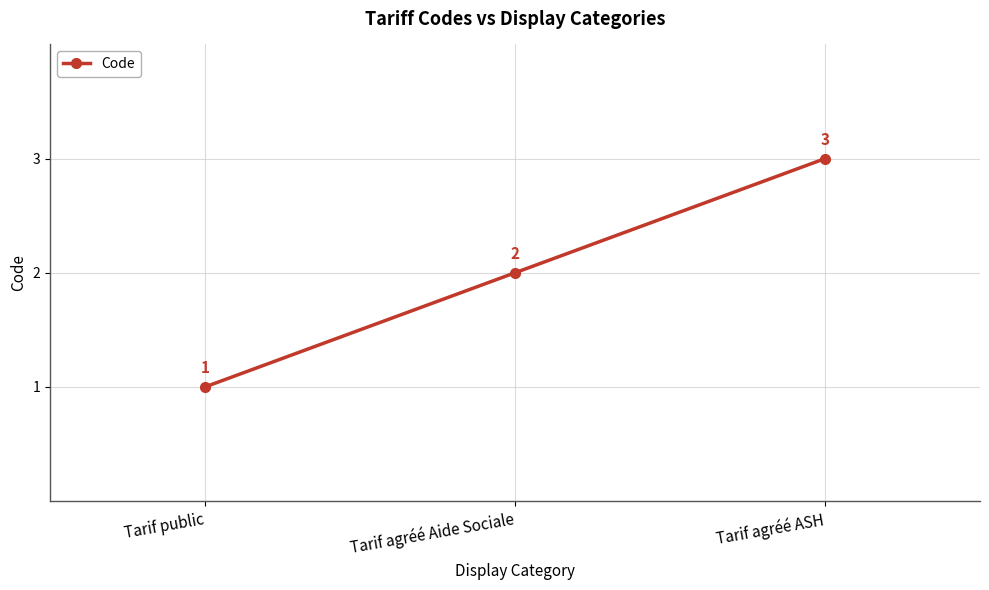

Reading left to right, what are all the values shown in this chart?

Tarif public=1	Tarif agréé Aide Sociale=2	Tarif agréé ASH=3